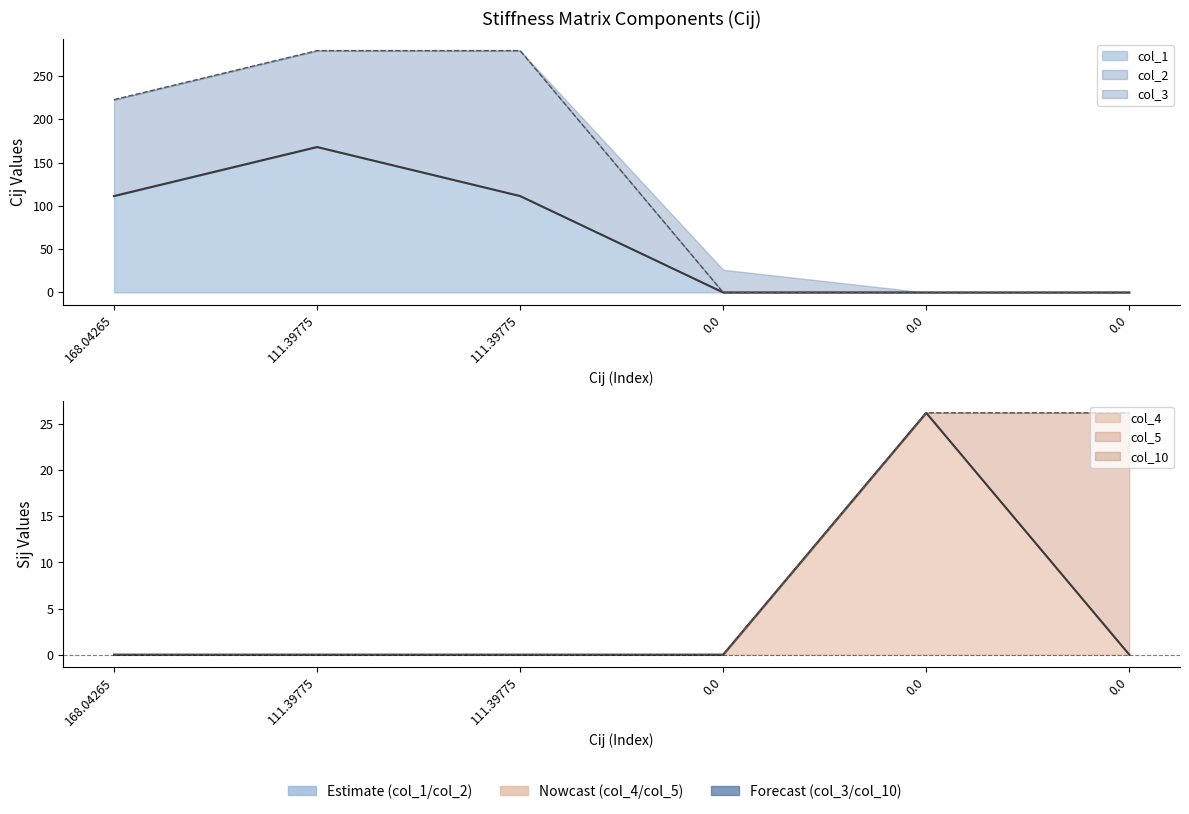

Count the number of data series in this chart.

6